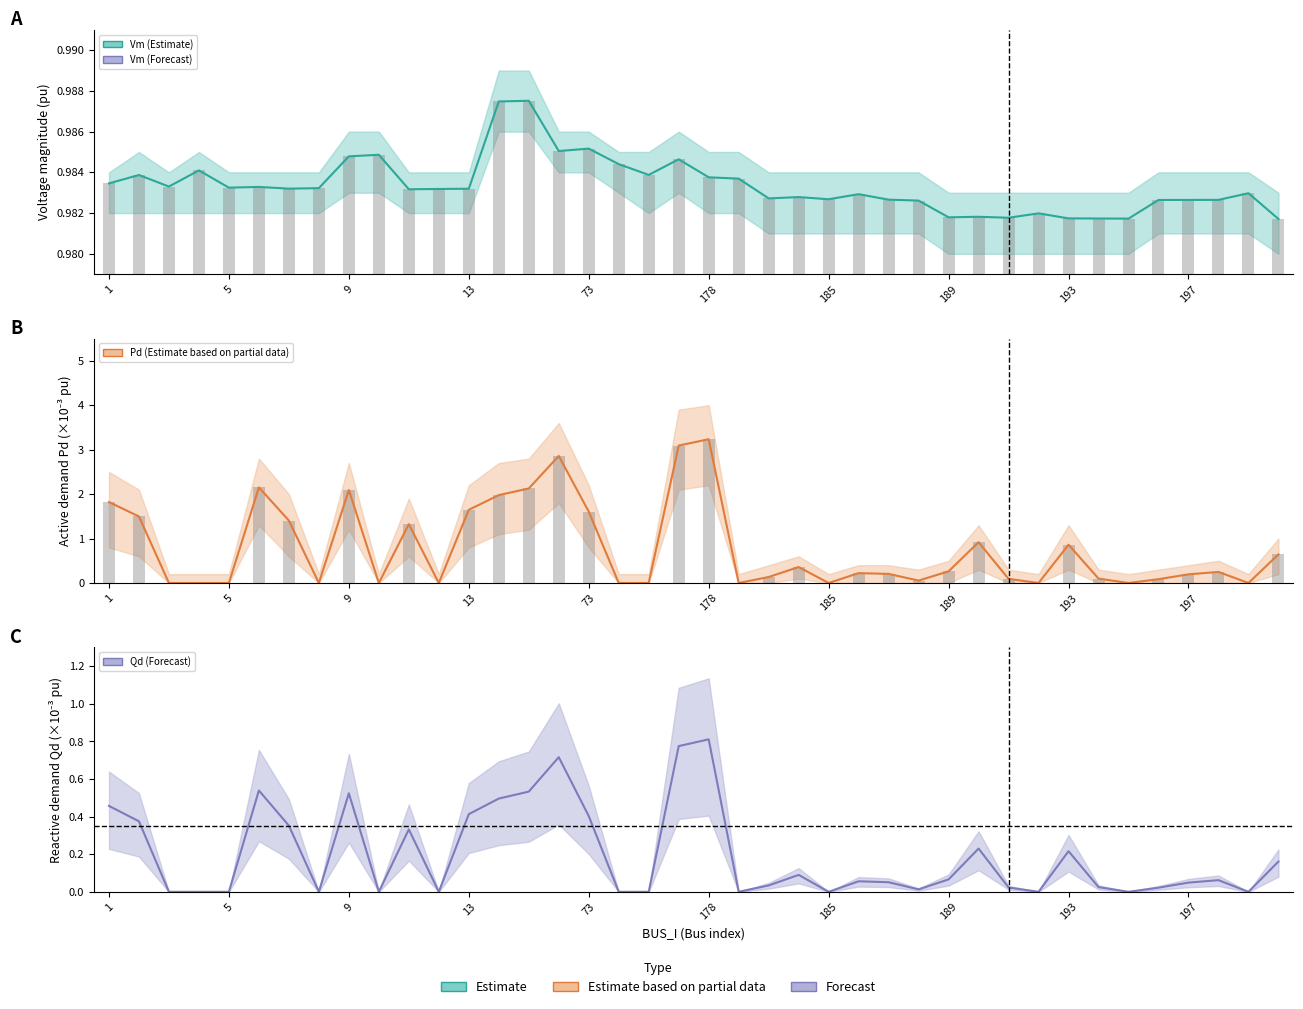

What is the total value across all series at 73?

4.6